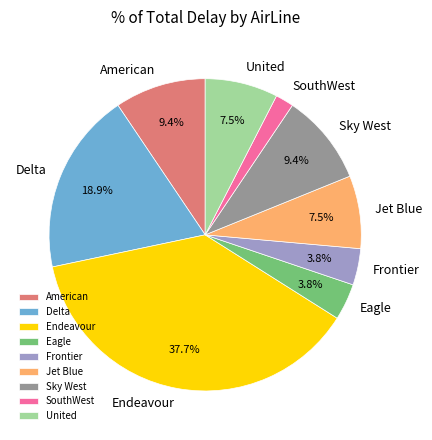

Which has a higher value, Delta or American?

Delta